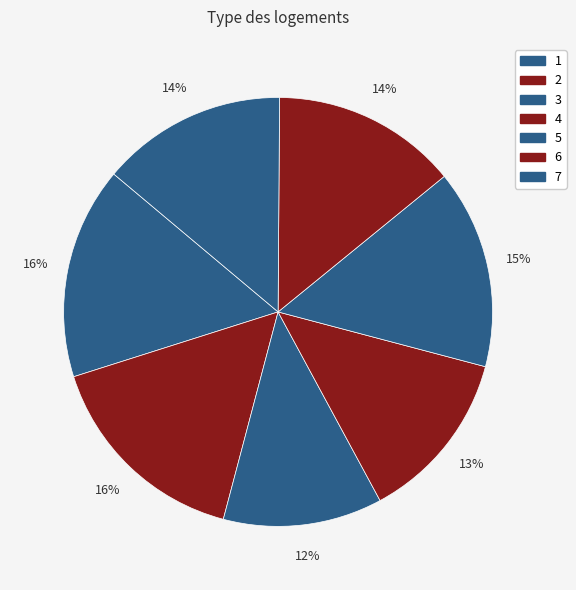

Count the number of slices in the pie.

7